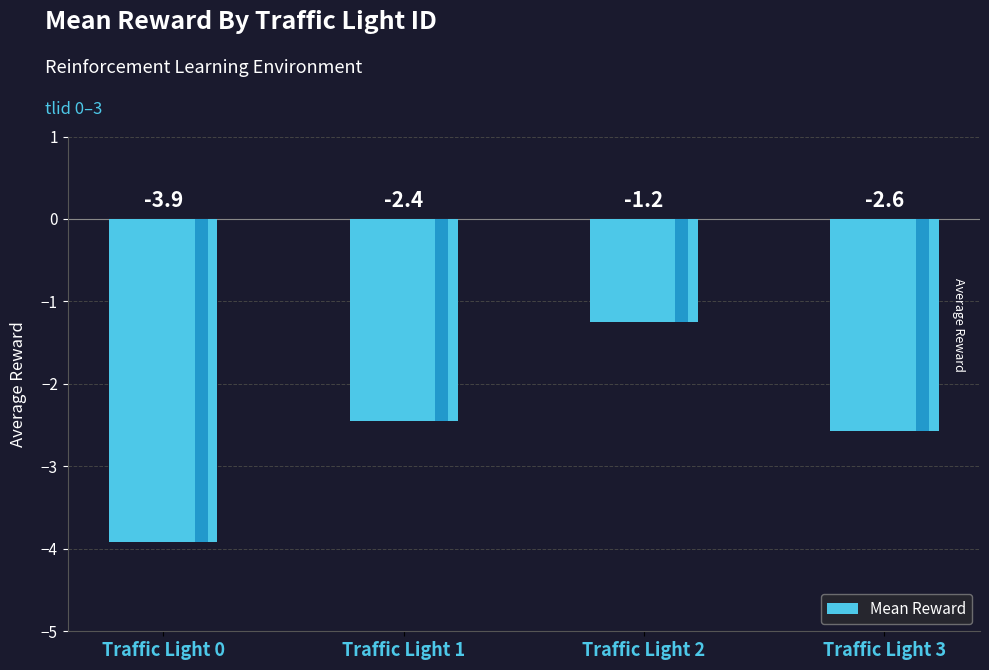

Approximately how many times larger is the value at Traffic Light 2 compared to Traffic Light 3?

0.5